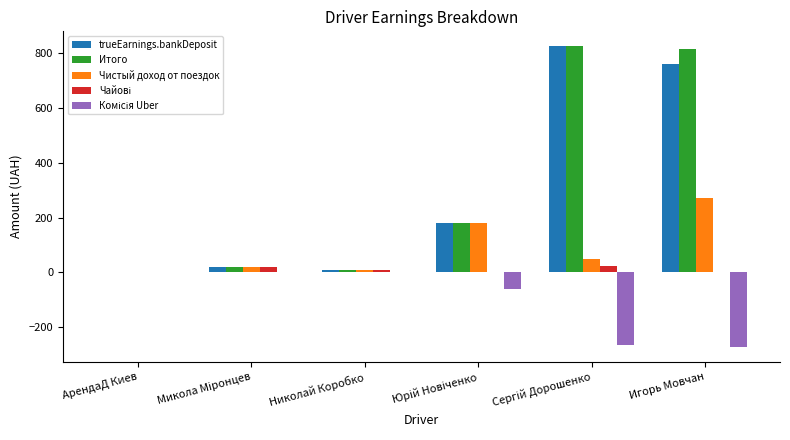

The Чистый доход от поездок series shows 146.3 at АрендаД Киев. True or false?

False